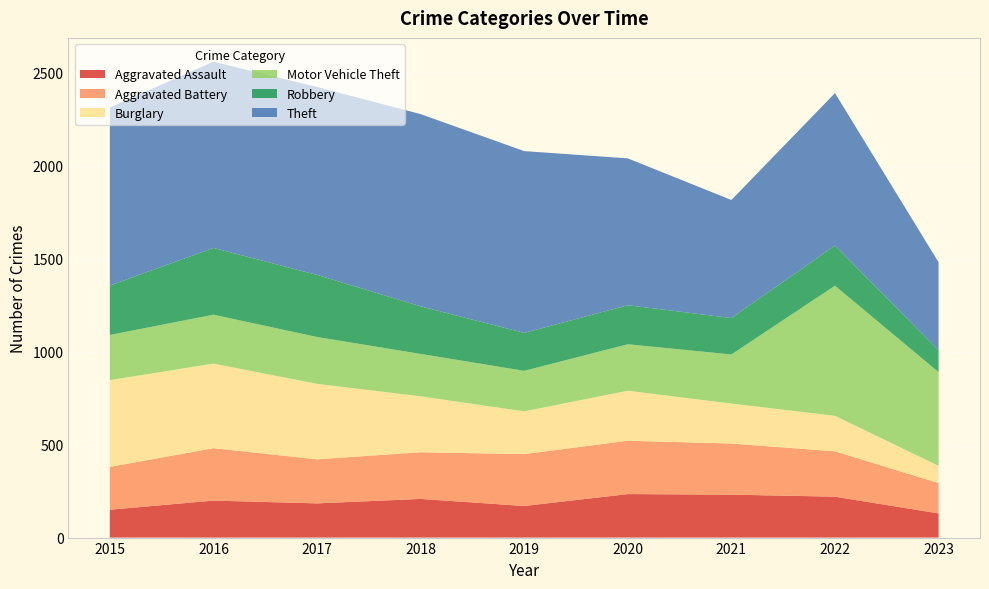

Reading left to right, what are all the values shown in this chart?

Aggravated Assault: 150	199	184	208	170	234	231	220	130
Aggravated Battery: 230	282	237	251	279	287	275	244	163
Burglary: 467	455	406	301	230	269	215	191	93
Motor Vehicle Theft: 243	263	252	228	218	250	264	700	504
Robbery: 266	359	334	256	204	210	196	216	118
Theft: 958	1002	1011	1034	978	790	635	820	473